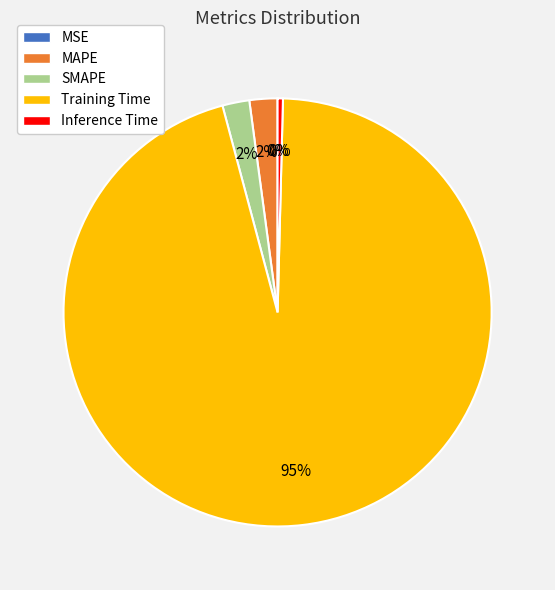

Which category accounts for the majority?

Training Time